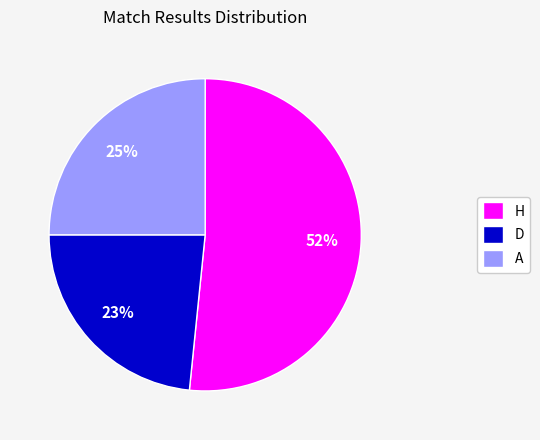

Which has a higher value, D or A?

A